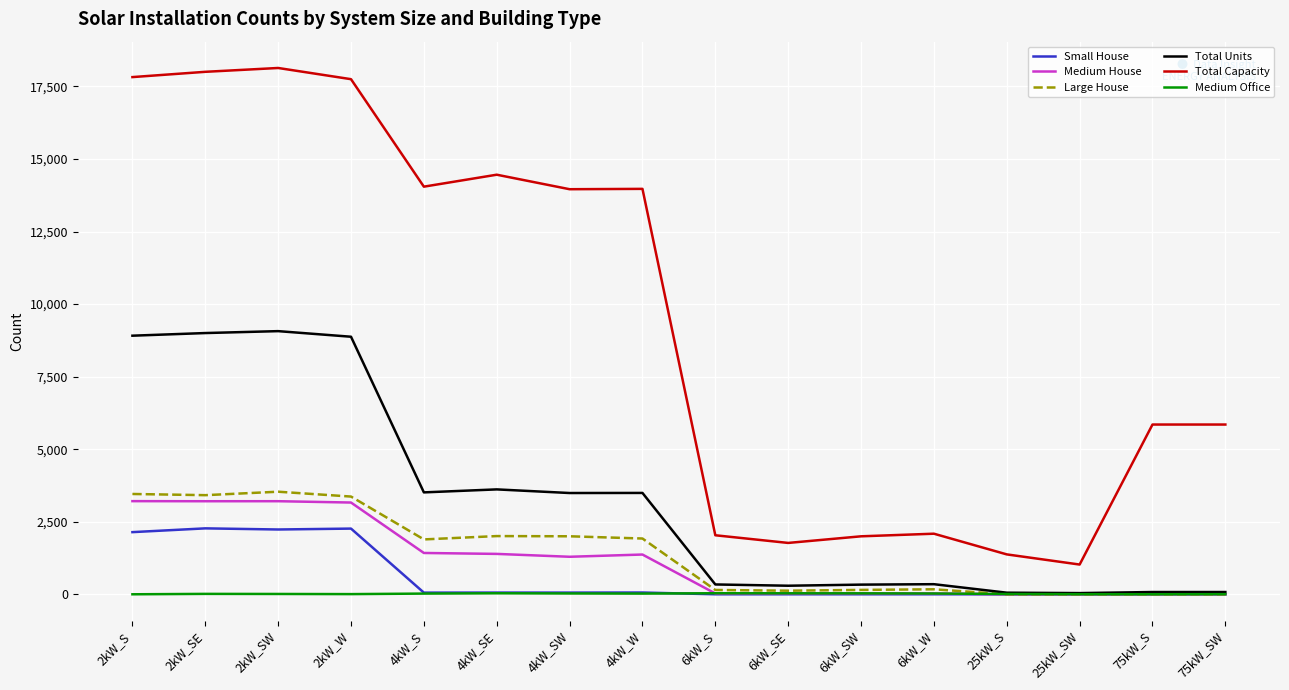

Which series has the widest spread of values?

Total Capacity